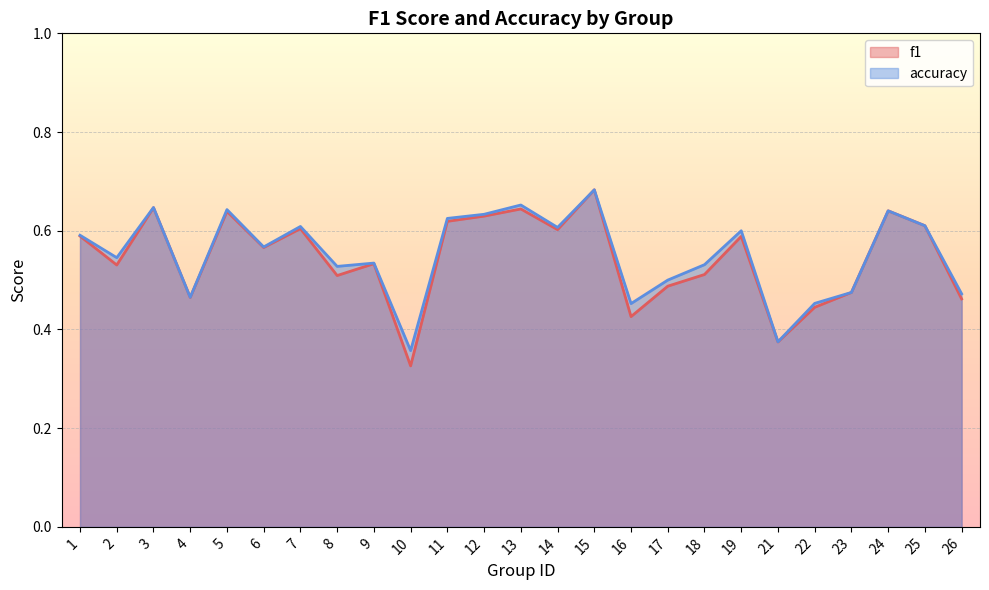

What is the approximate value of accuracy at 3?

0.6